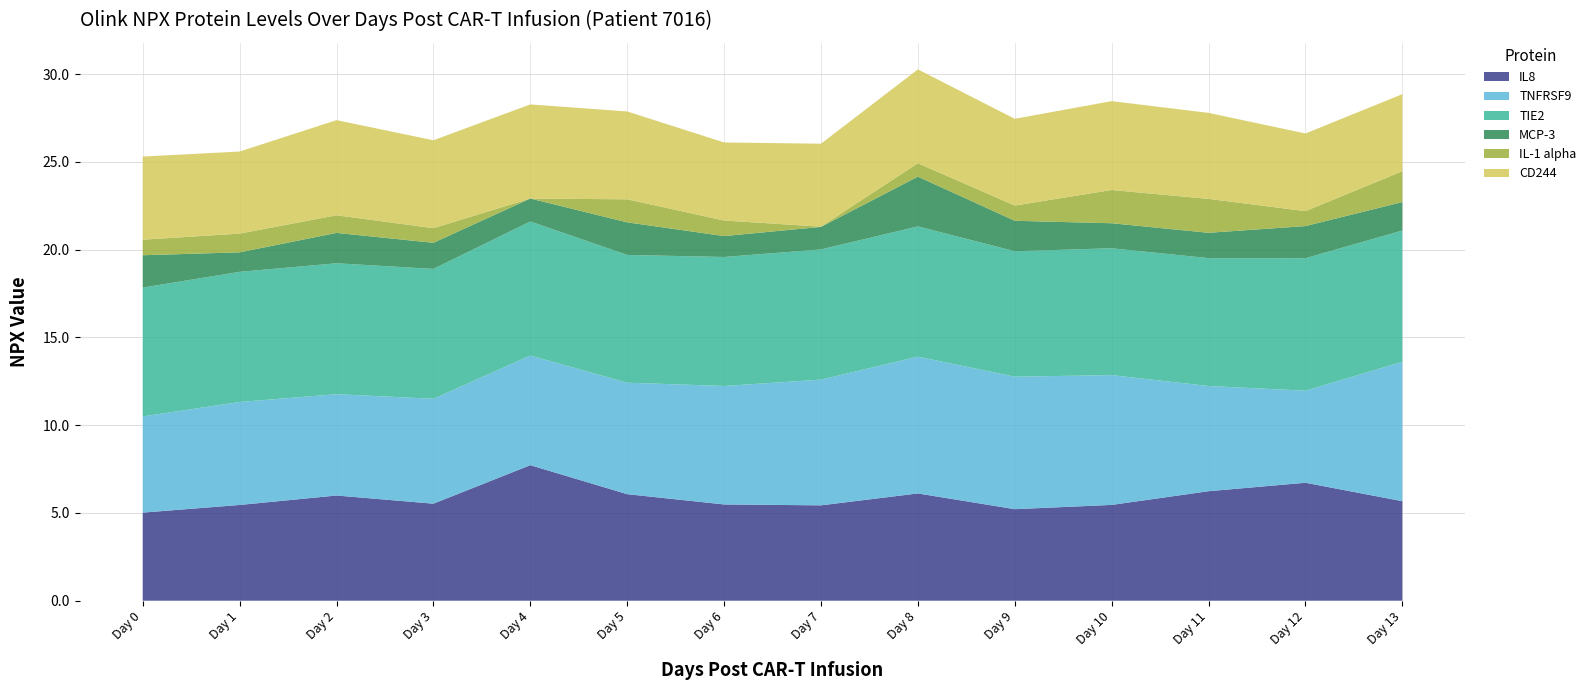

What is the total value across all series at Day 4?

28.3